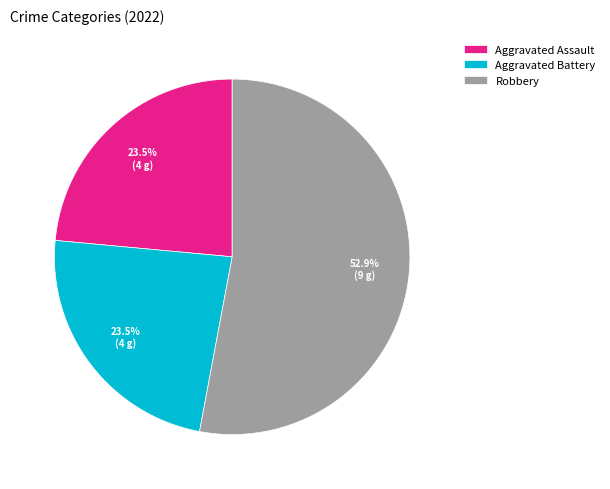

What portion of the pie excludes Aggravated Assault?

76.5%